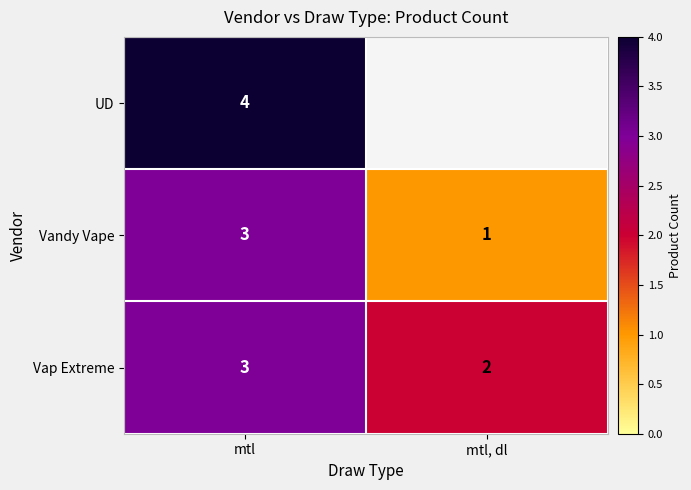

At which label is Vap Extreme closest to 2?

mtl, dl